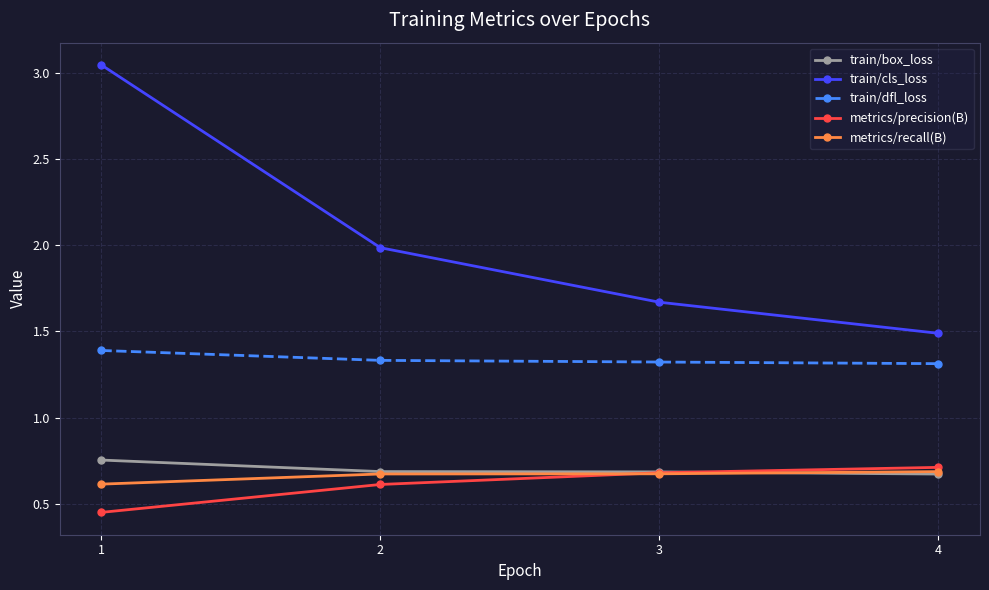

What is the value of the train/box_loss point at the 3rd from the left?

0.7